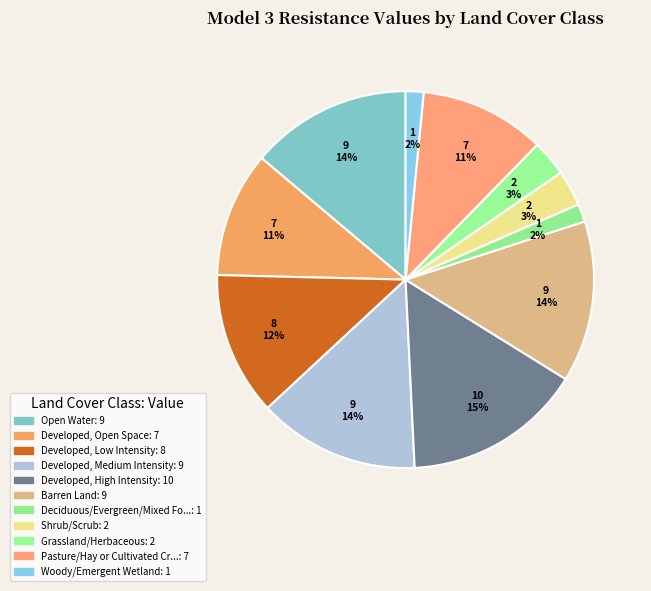

Count the number of slices in the pie.

11